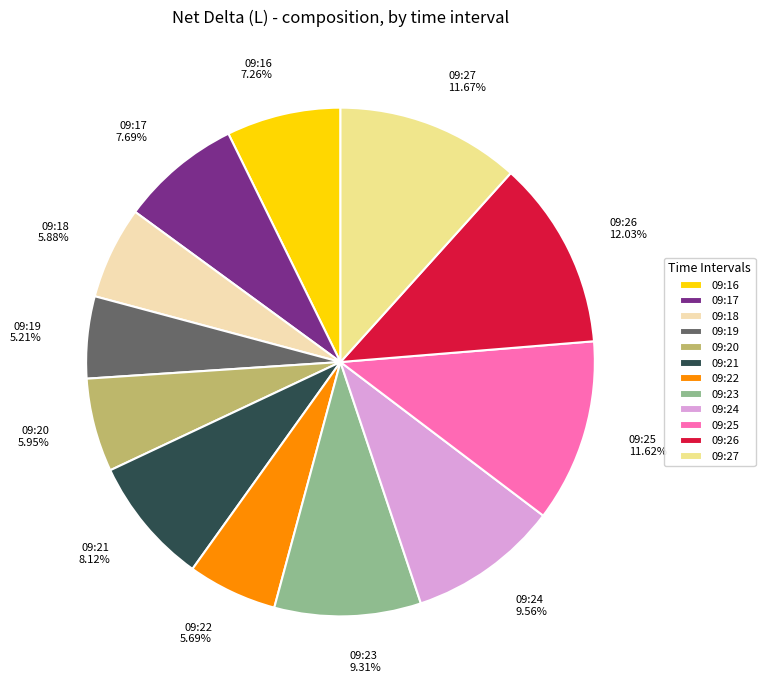

Is the sum of 09:22 5.69% and 09:24 9.56% greater than half?

No